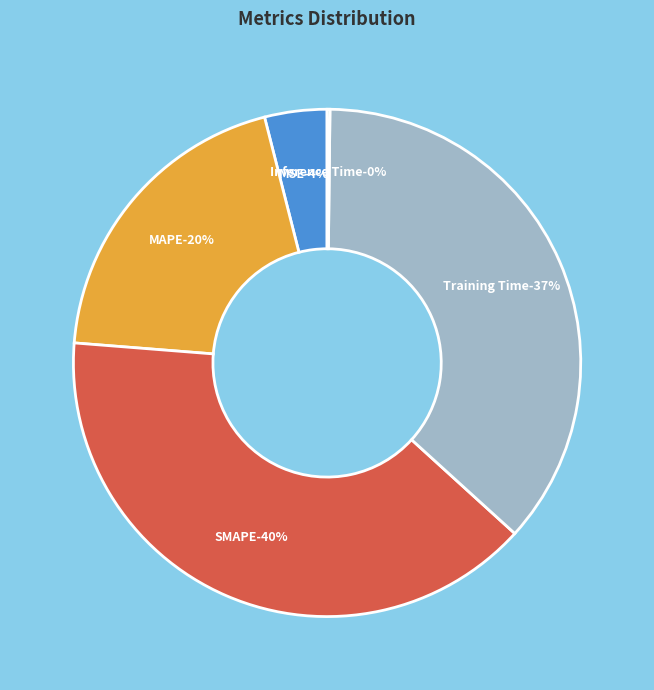

How many slices are in this pie chart?

5